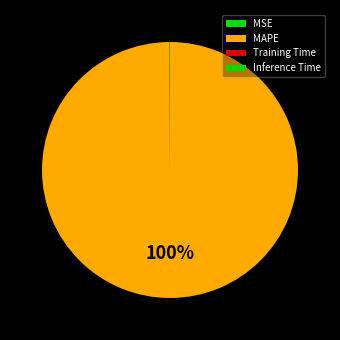

Do Inference Time and MSE together represent more than half of the pie?

No